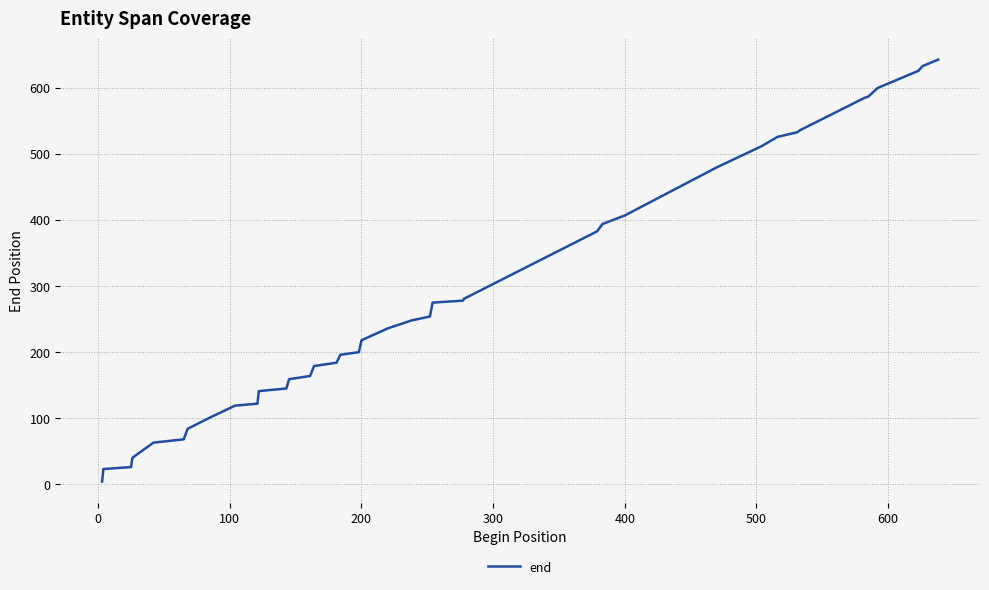

What is the maximum value shown in the chart?

643